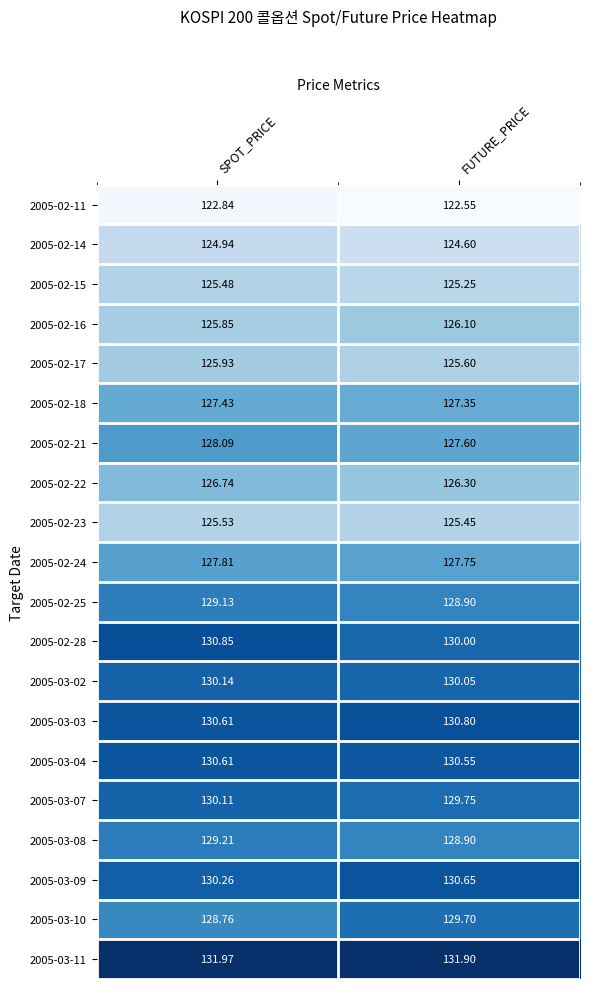

Where does the 2005-02-21 series first go above 128?

SPOT_PRICE